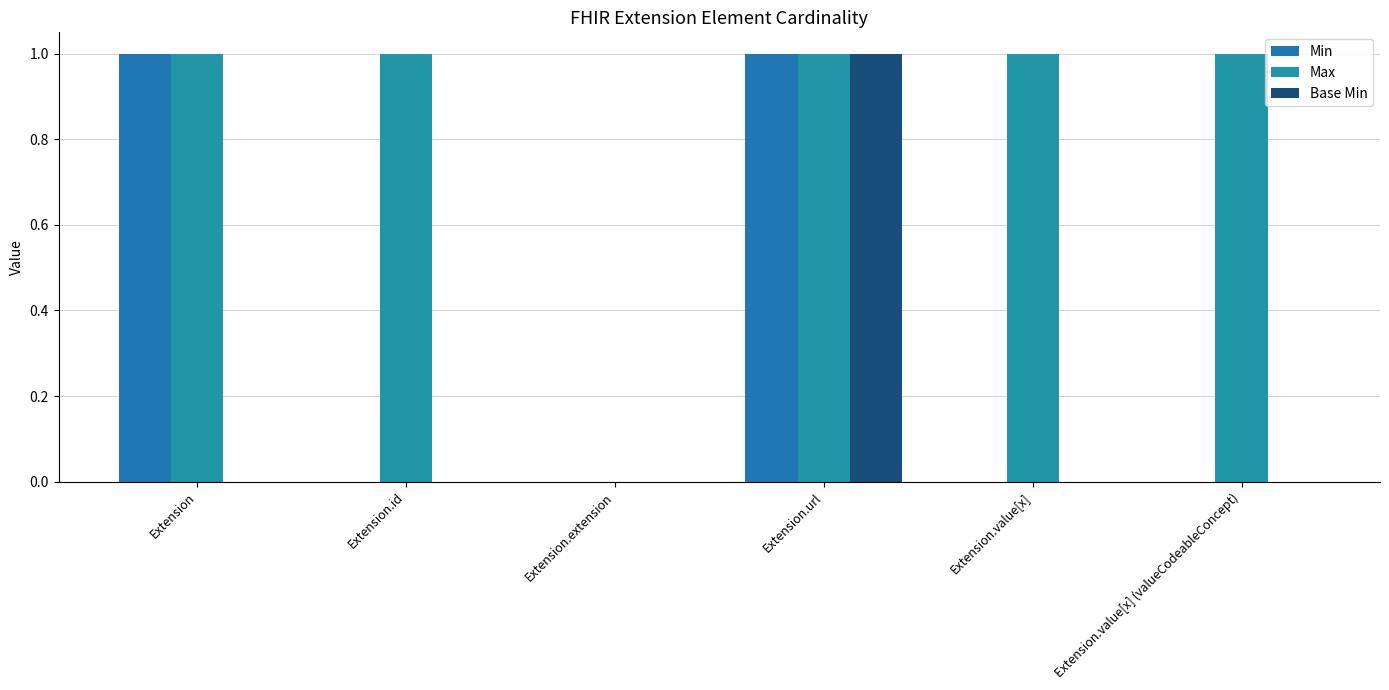

Reading left to right, transcribe all the data shown in this chart.

Min: Extension=1	Extension.id=0	Extension.extension=0	Extension.url=1	Extension.value[x]=0	Extension.value[x] (valueCodeableConcept)=0
Max: Extension=1	Extension.id=1	Extension.extension=0	Extension.url=1	Extension.value[x]=1	Extension.value[x] (valueCodeableConcept)=1
Base Min: Extension=0	Extension.id=0	Extension.extension=0	Extension.url=1	Extension.value[x]=0	Extension.value[x] (valueCodeableConcept)=0